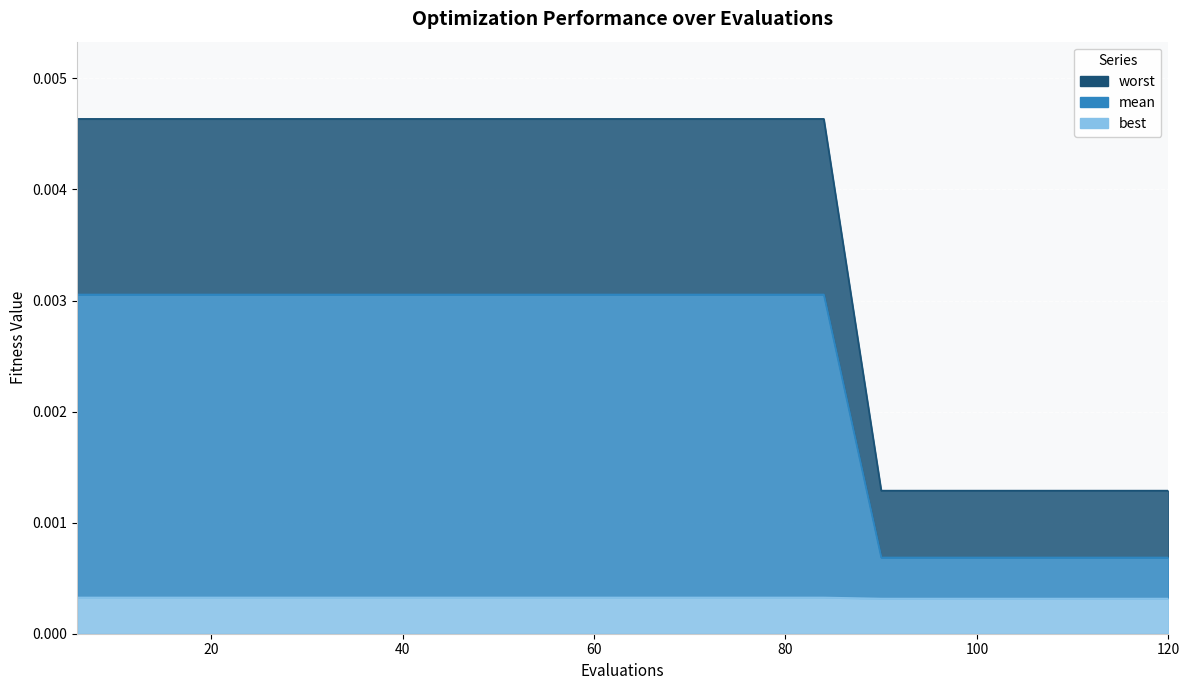

List the labels in order of mean value, largest first.

6, 12, 18, 24, 30, 36, 42, 48, 54, 60, 66, 72, 78, 84, 90, 96, 102, 108, 114, 120